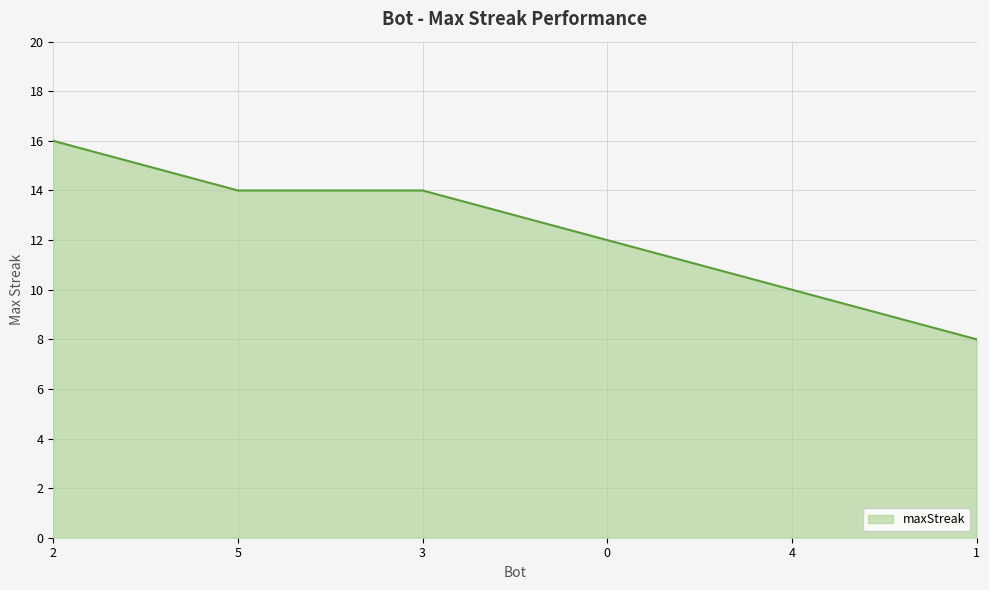

What is the difference between the values at 0 and 2?

4